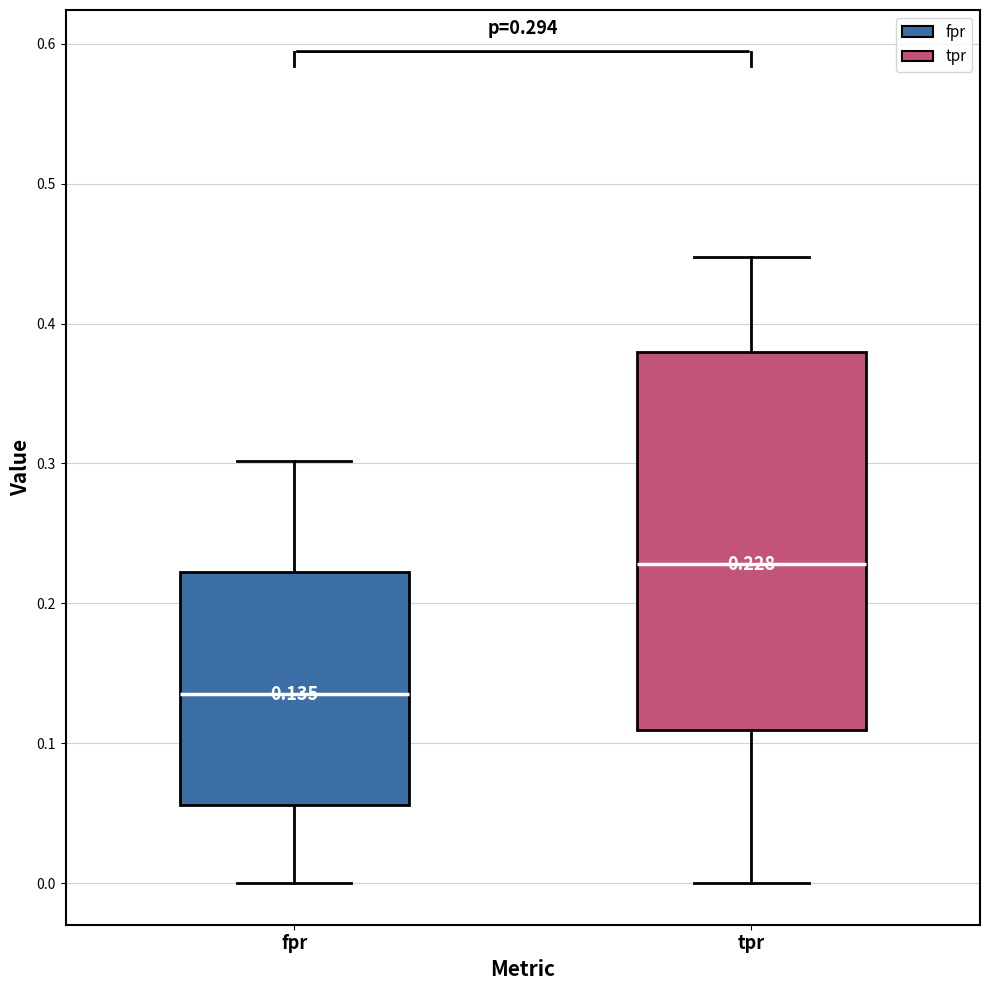

Which box has the lowest median line?

fpr